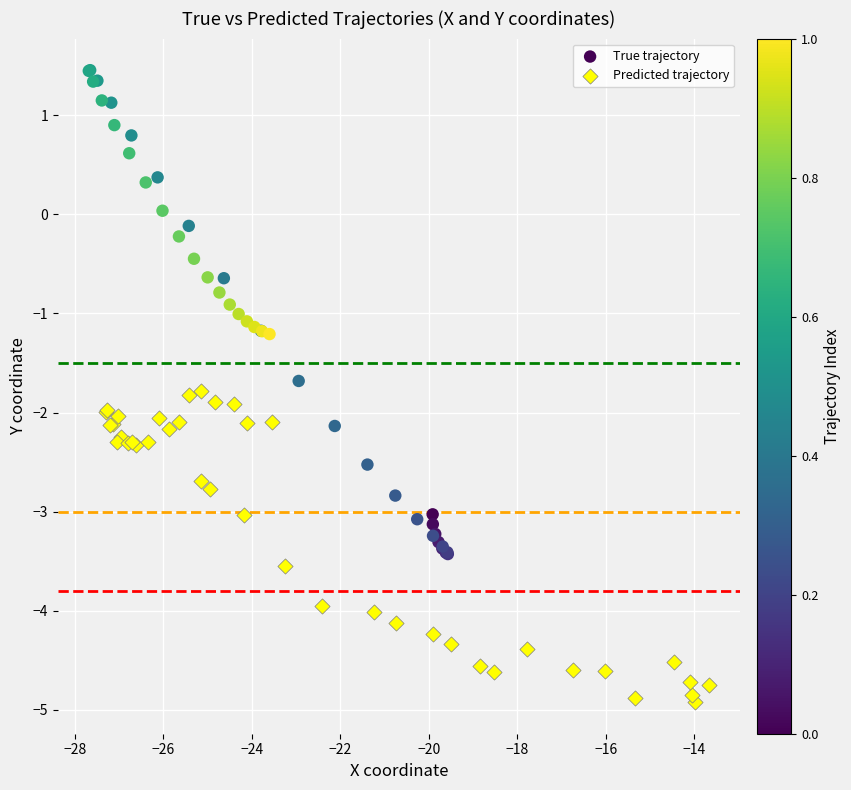

Which series reaches the minimum Y coordinate?

Predicted trajectory